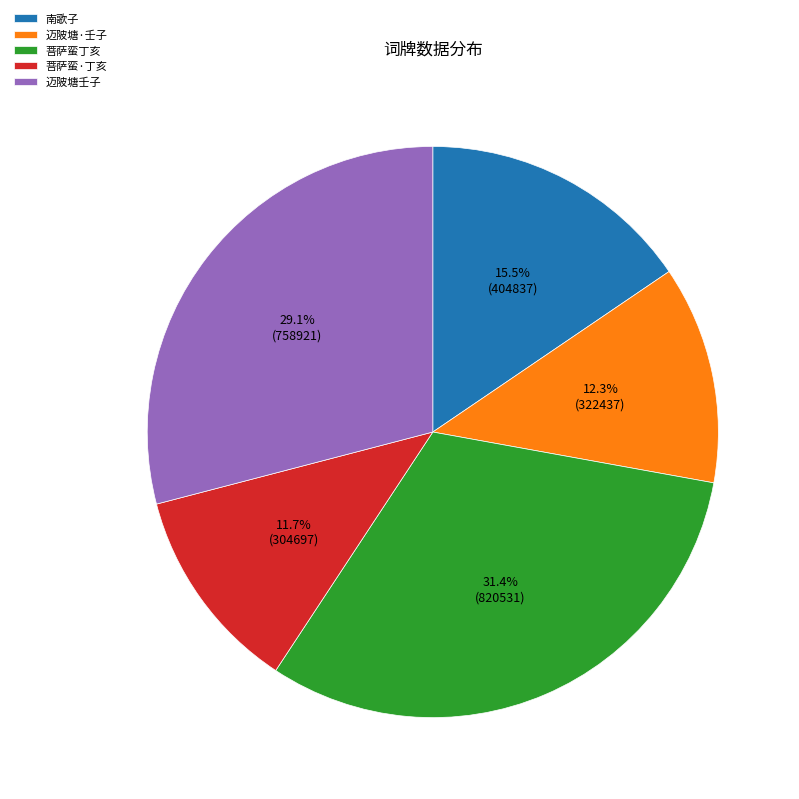

Is there any slice that represents more than half of the pie?

No